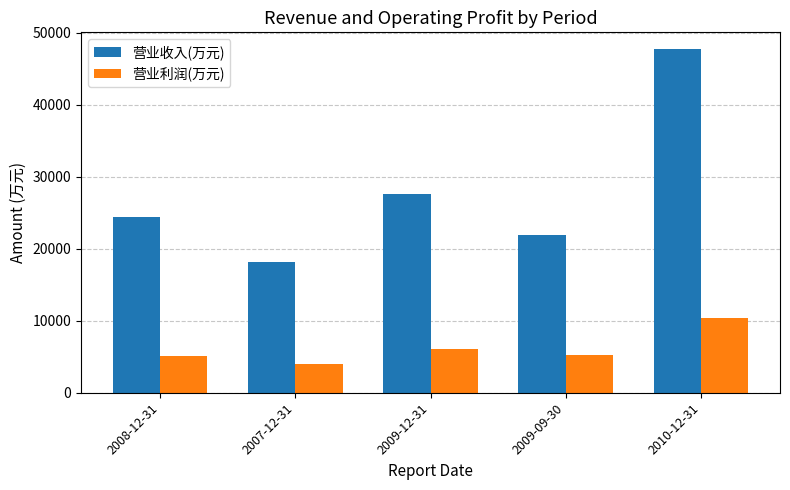

What is the sum of the 营业利润(万元) values at 2008-12-31 and 2009-09-30?

10359